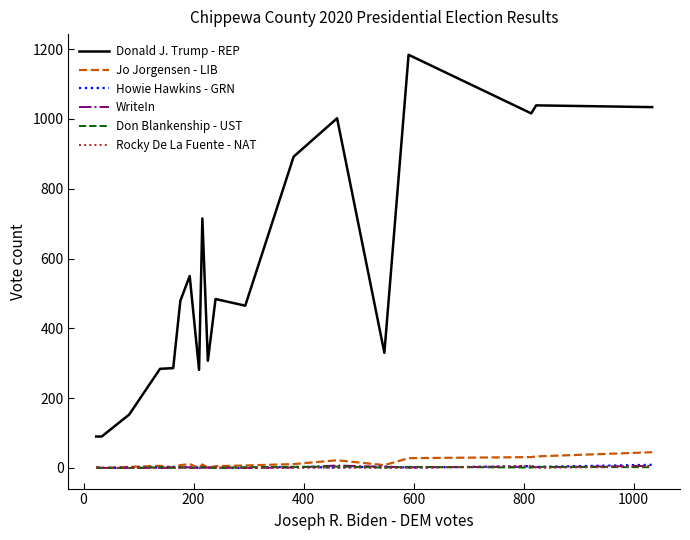

What is the greatest value displayed?

1184